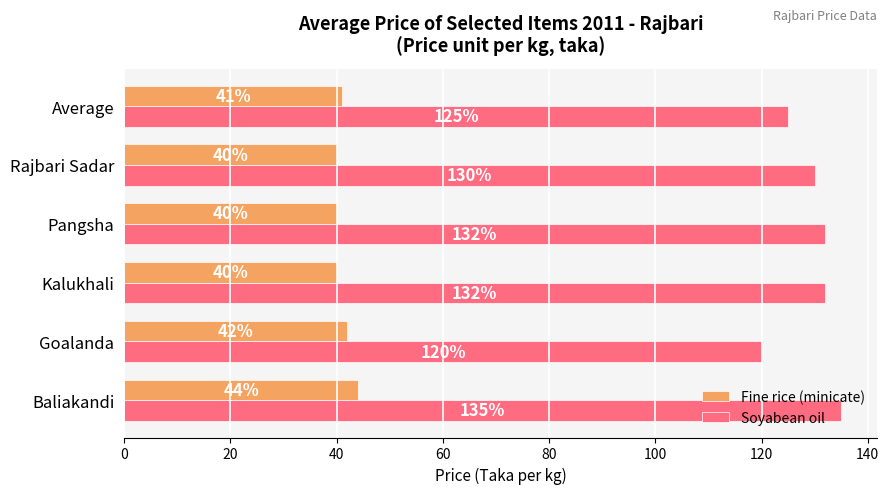

What is the difference between the maximum and minimum values in the Soyabean oil series?

15